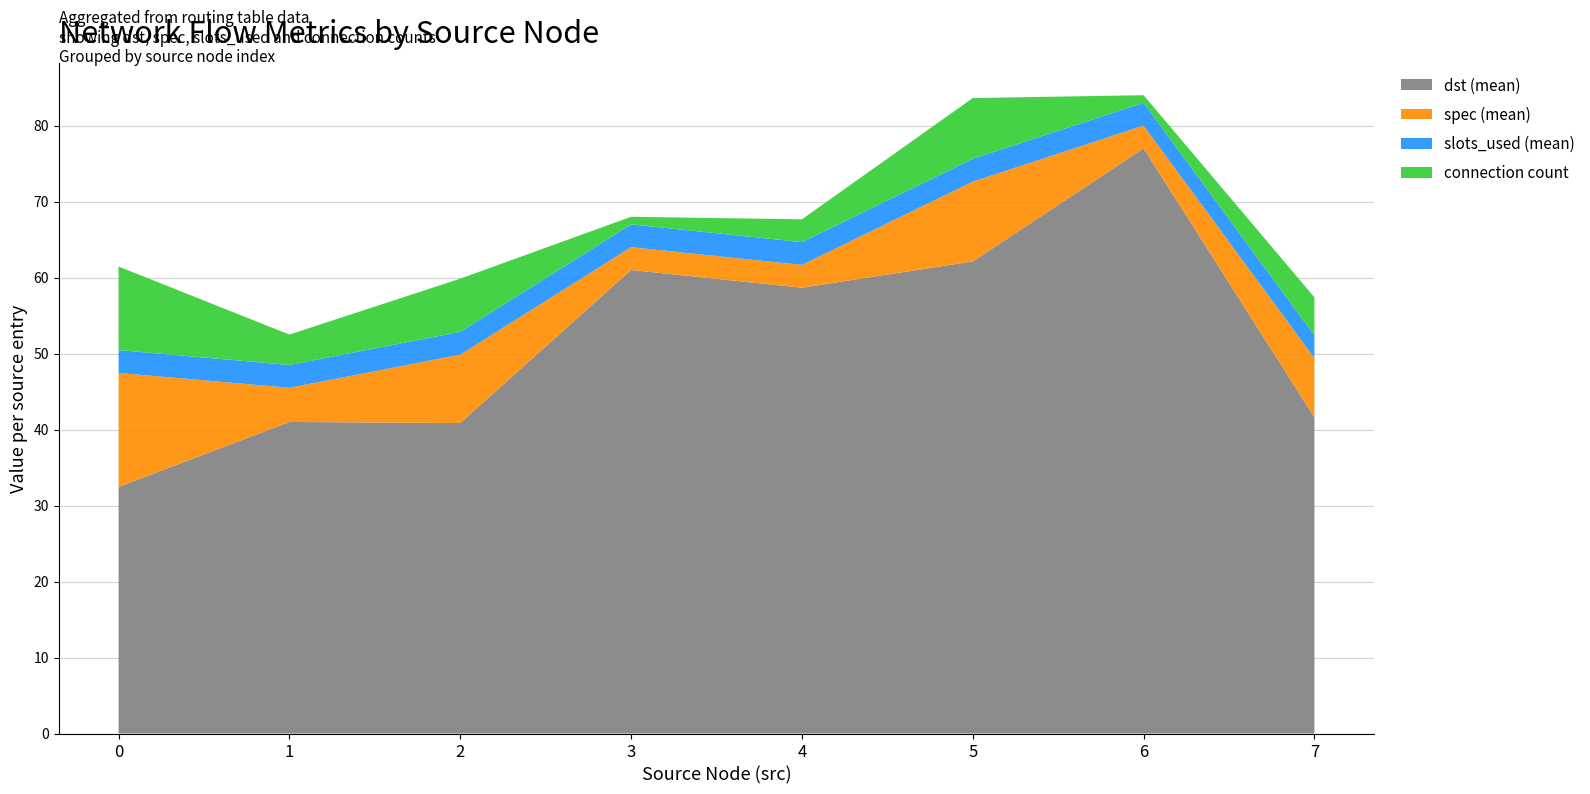

At which label is dst (mean) closest to 54?

4